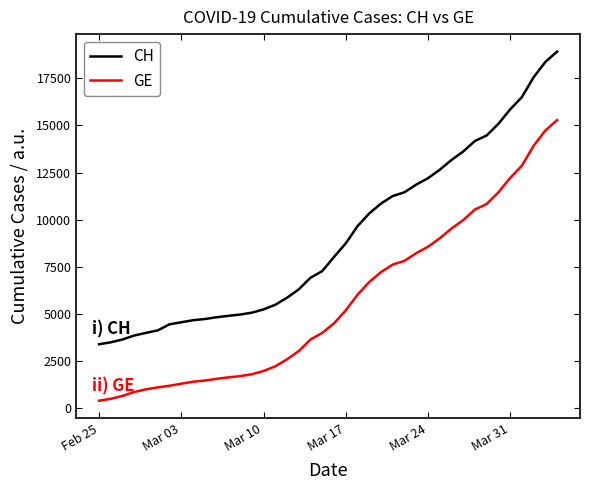

Which series has the widest spread of values?

CH